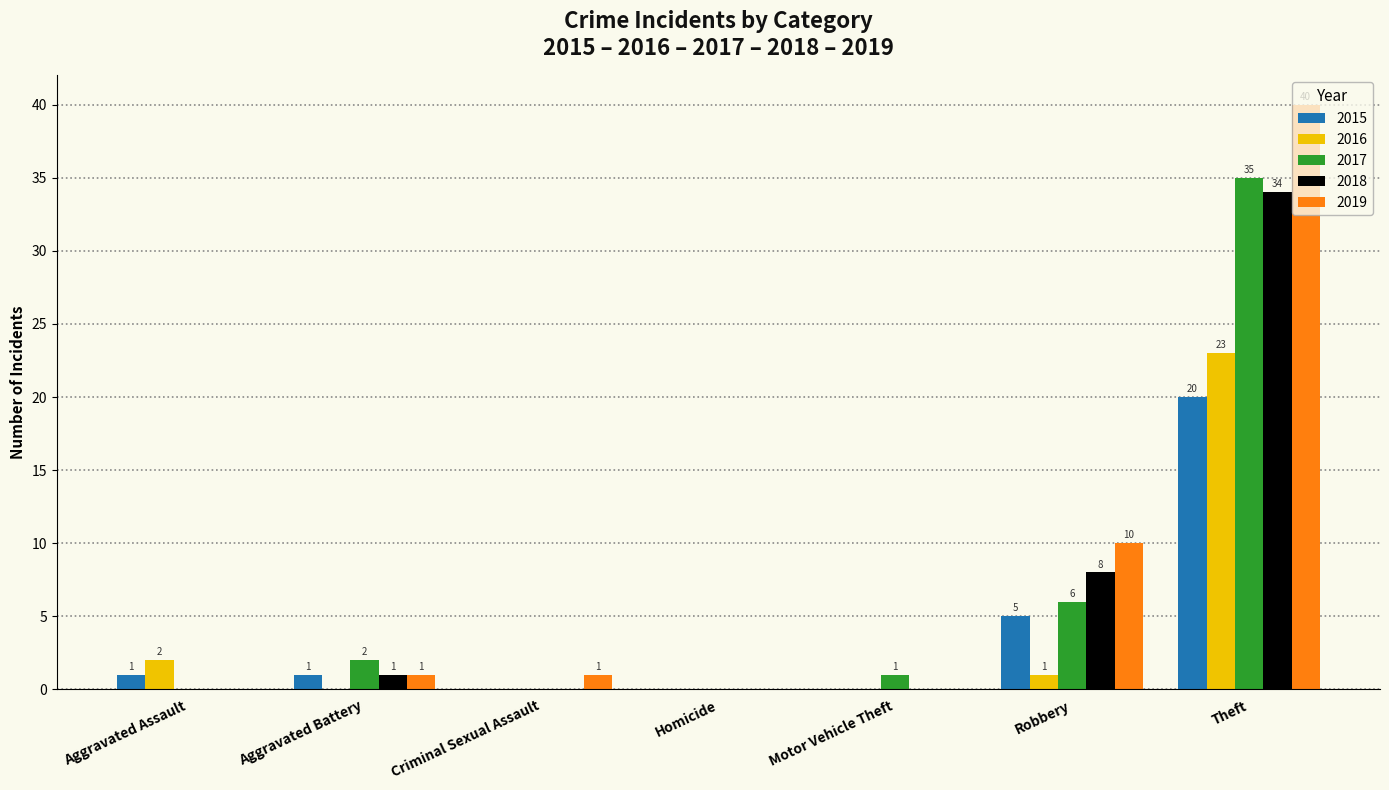

True or false: 2019 has a value of 0 at Homicide.

True